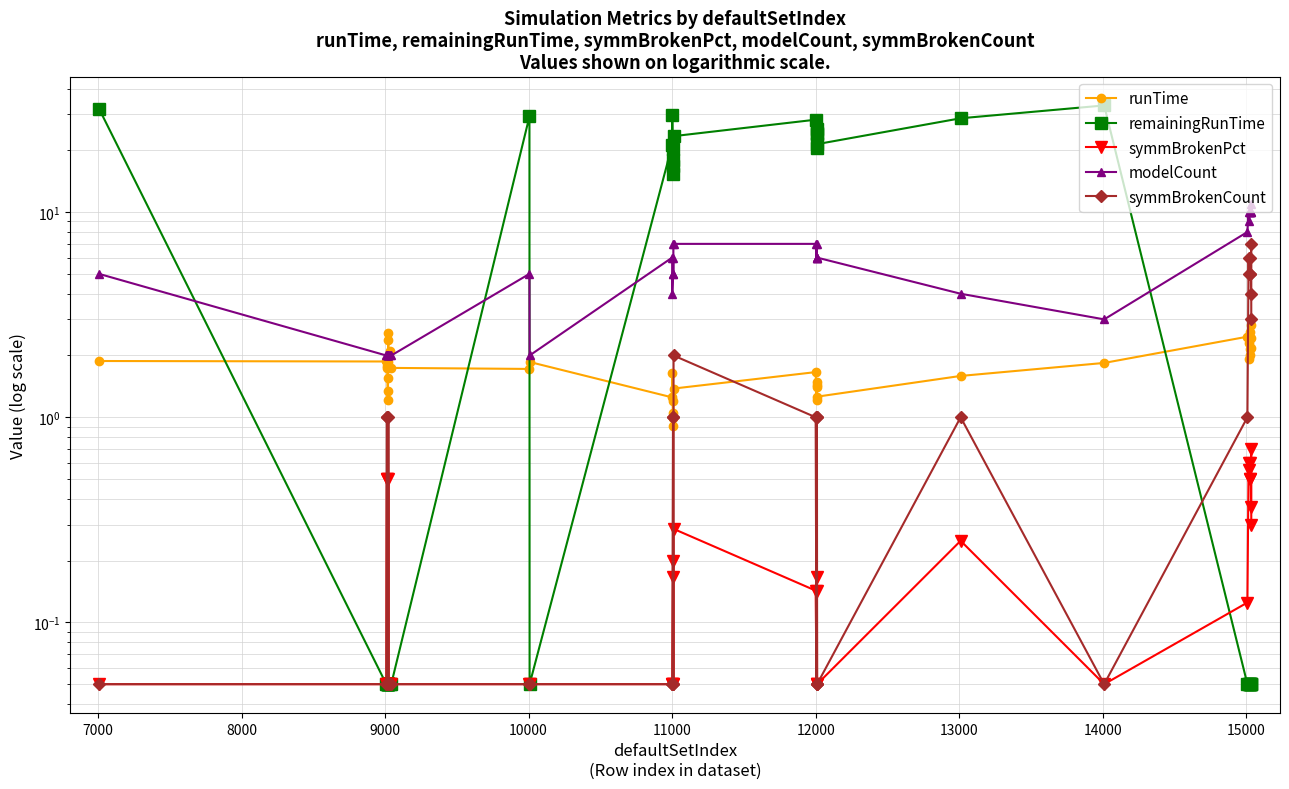

The value of symmBrokenPct at 12 is 0.1. True or false?

False